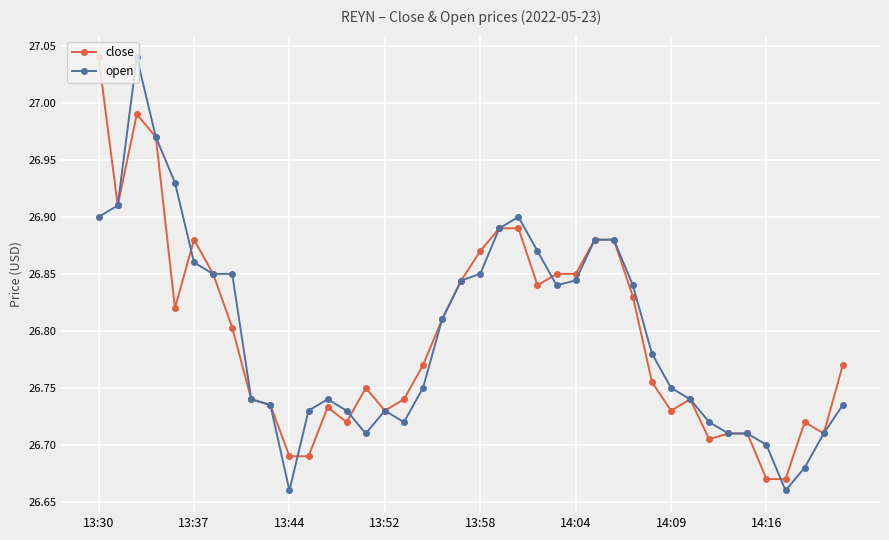

What is the sum of all close values?

1071.9